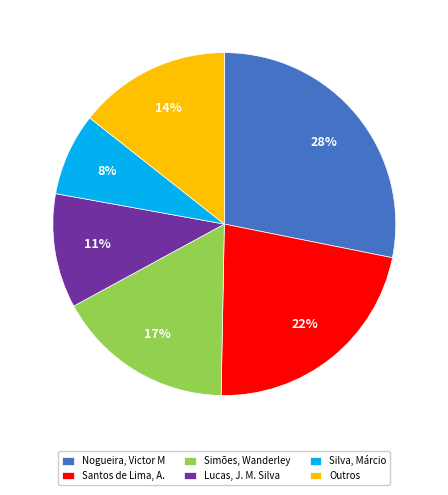

Is the sum of Lucas, J. M. Silva and Santos de Lima, A. greater than half?

No